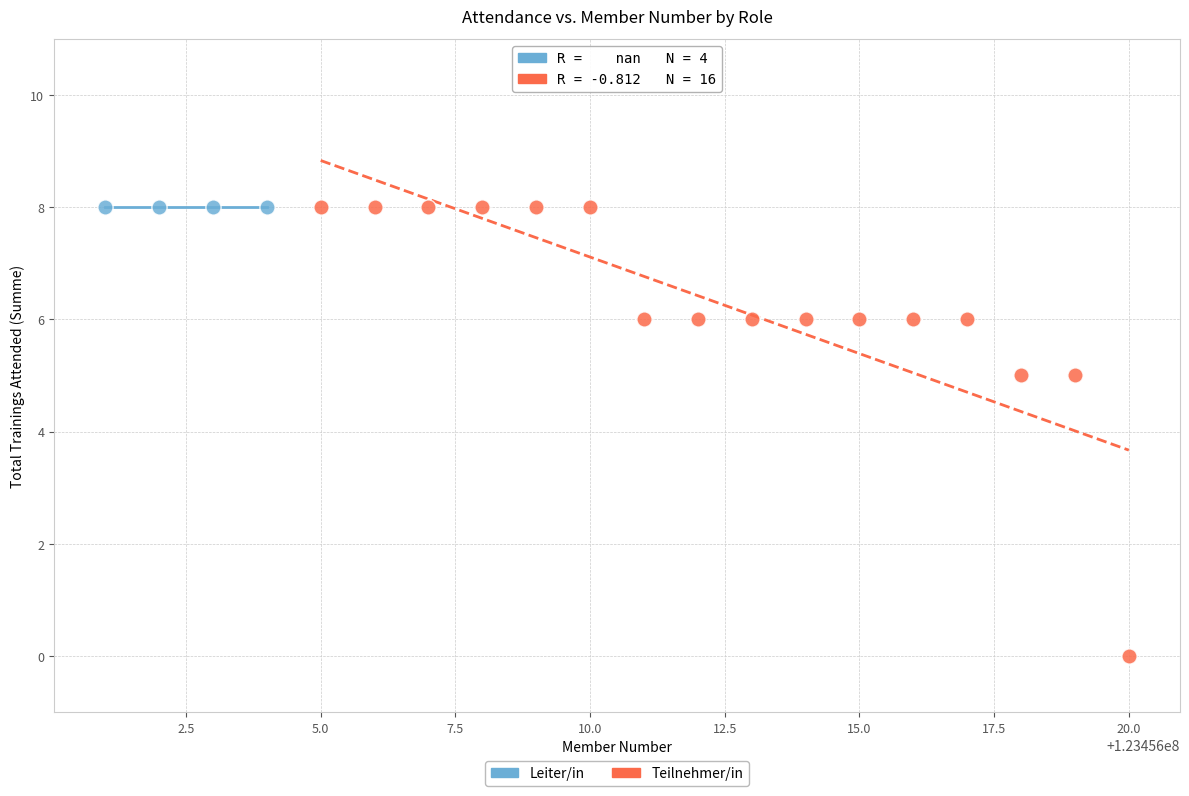

Which series reaches the minimum Y coordinate?

Teilnehmer/in